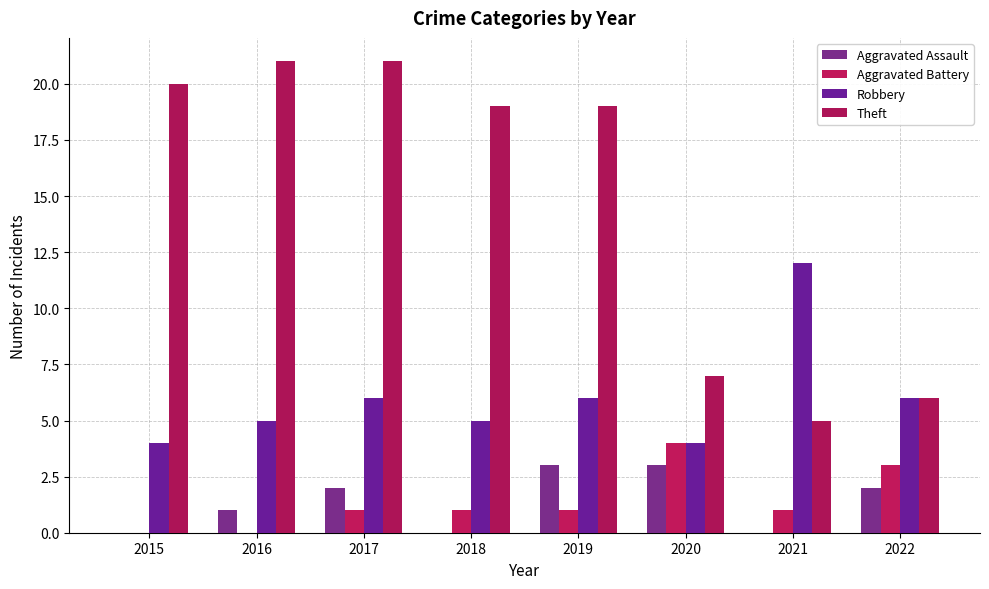

List the series in order of their peak value, lowest first.

Aggravated Assault, Aggravated Battery, Robbery, Theft